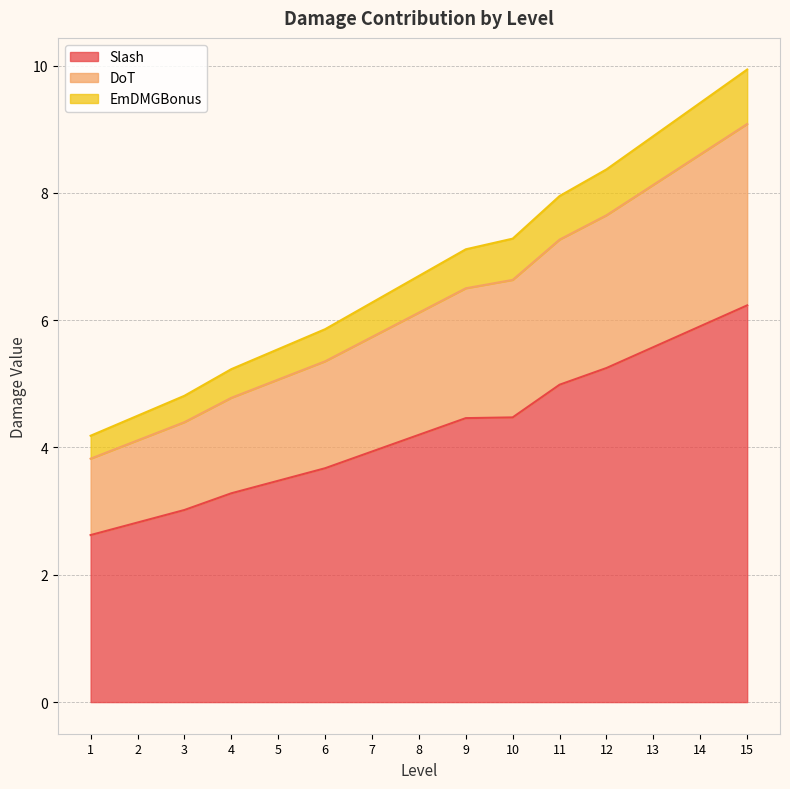

Does the chart display data point markers on the line(s)?

No